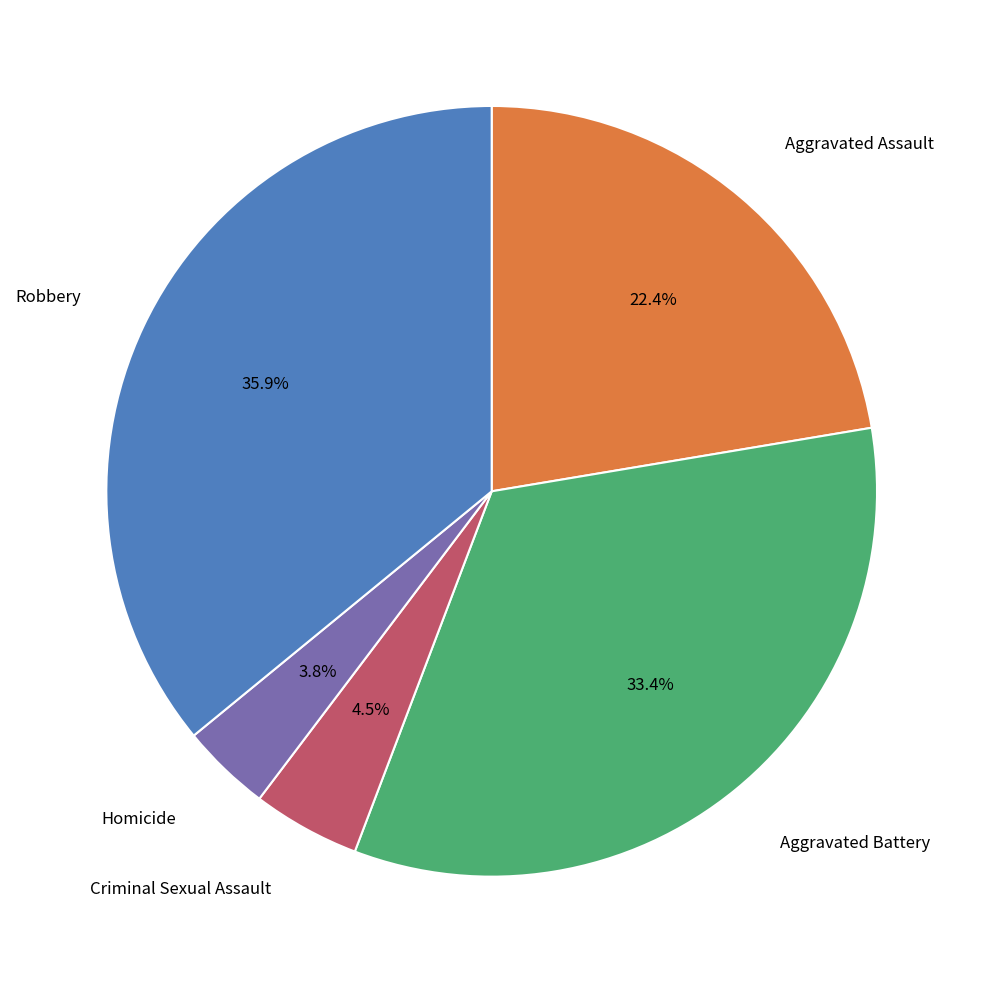

Count the number of slices in the pie.

5